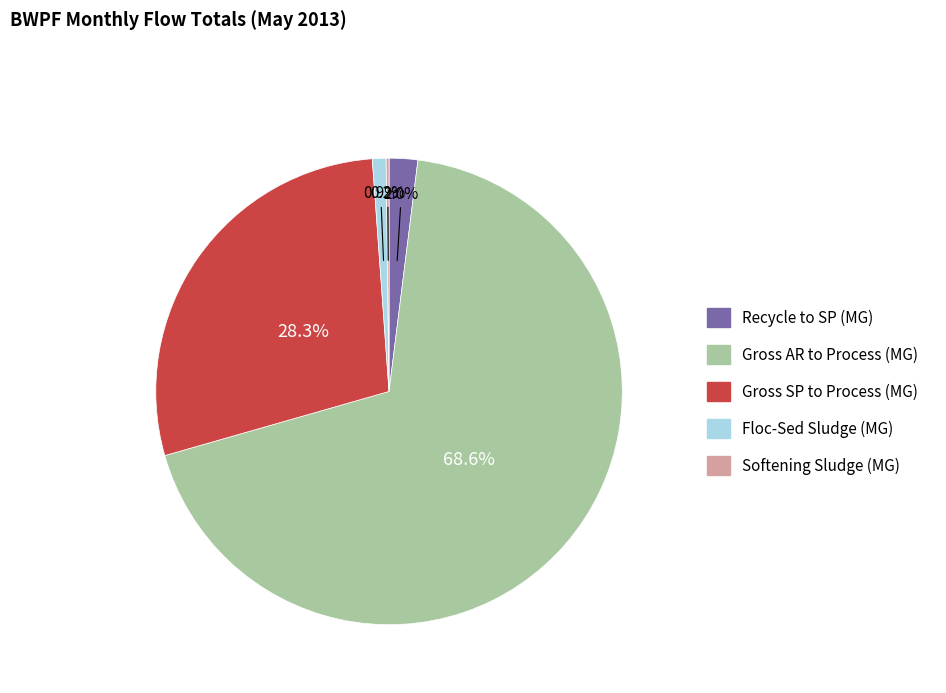

To the nearest percent, what percentage of the pie is Recycle to SP (MG)?

2%